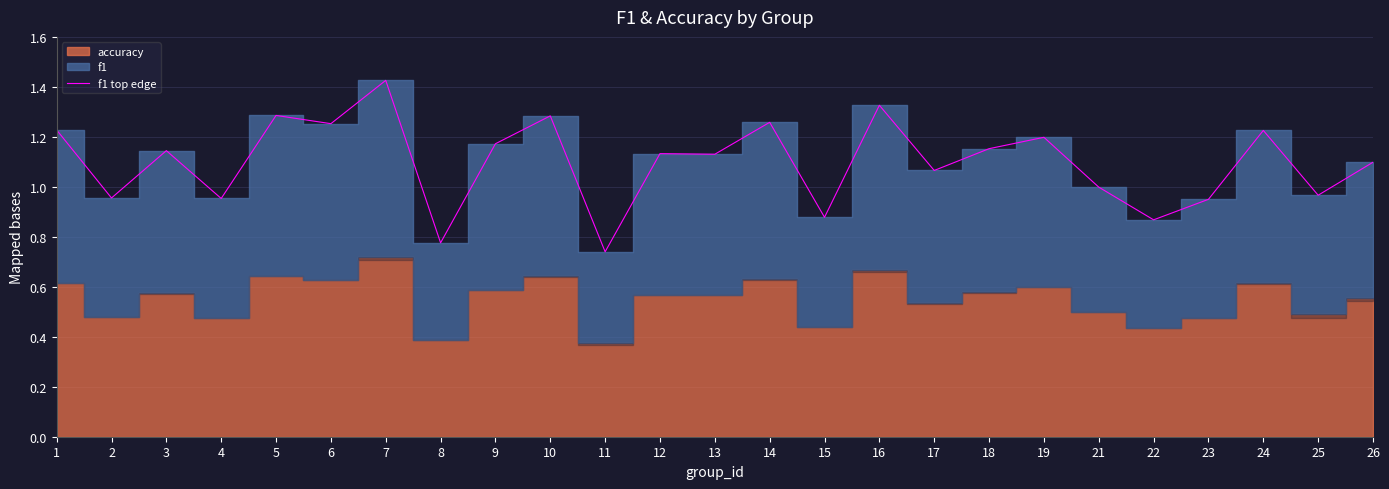

What is the value of the 3rd point from the left?

1.1